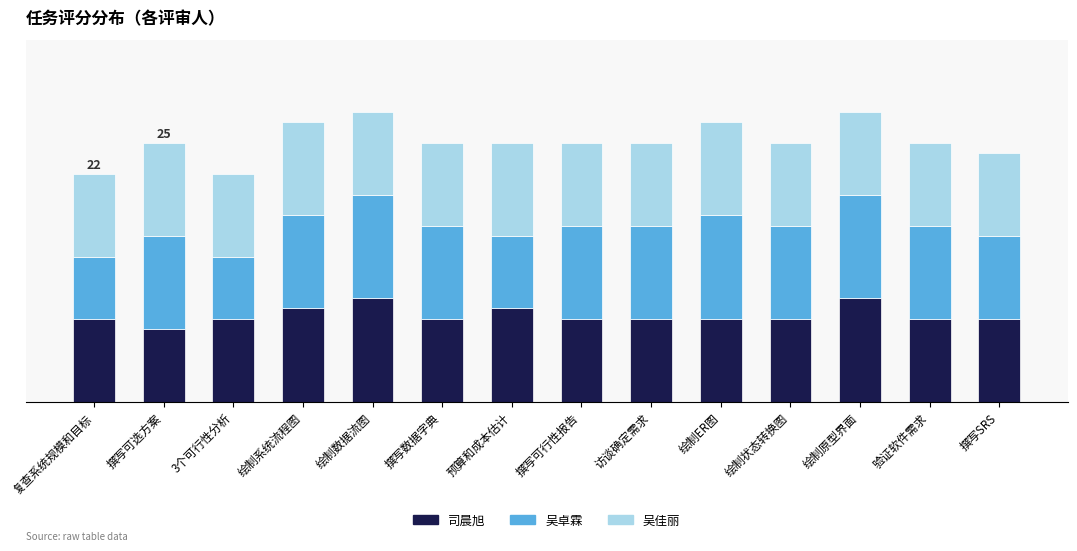

What are all the series names shown in the legend?

司晨旭, 吴卓霖, 吴佳丽